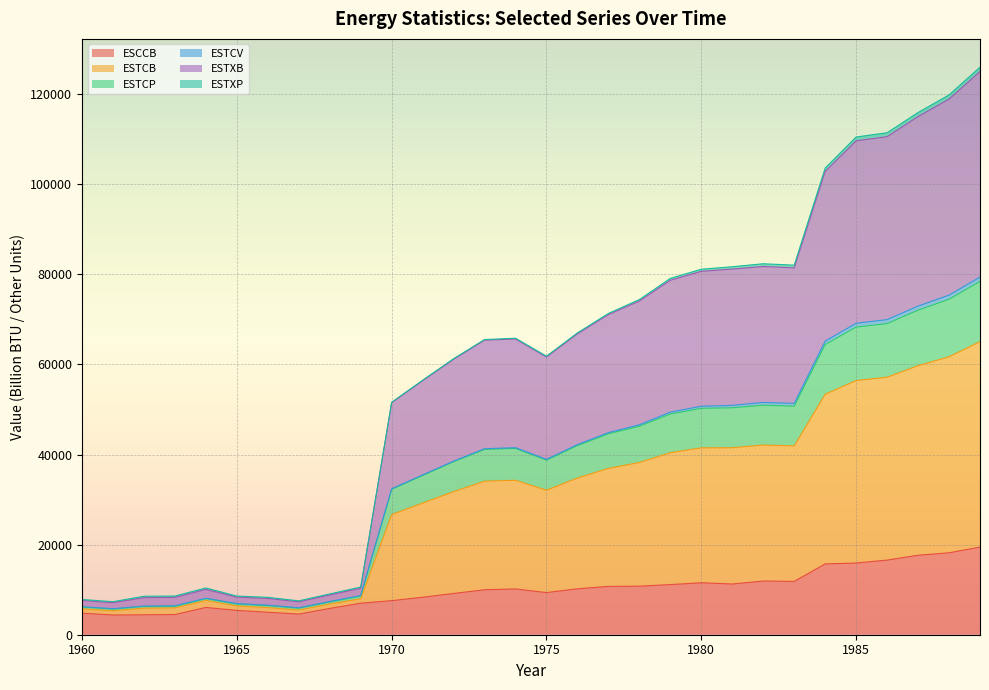

What is the lowest value of the ESCCB series?

4377.9